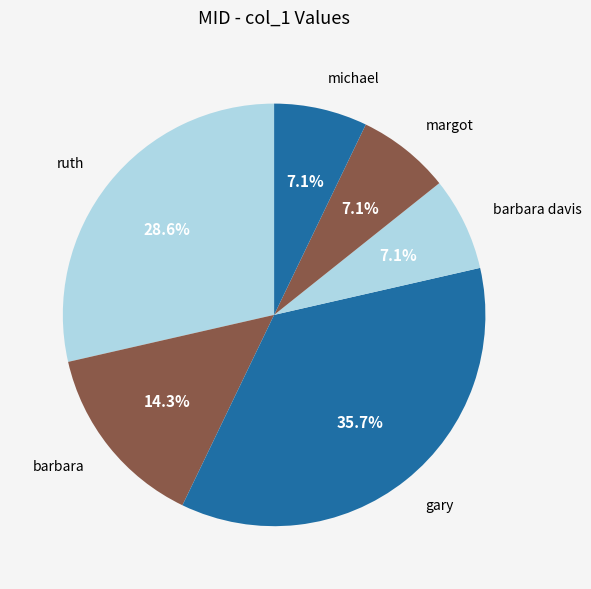

Is it true that gary is 36% of the pie?

True